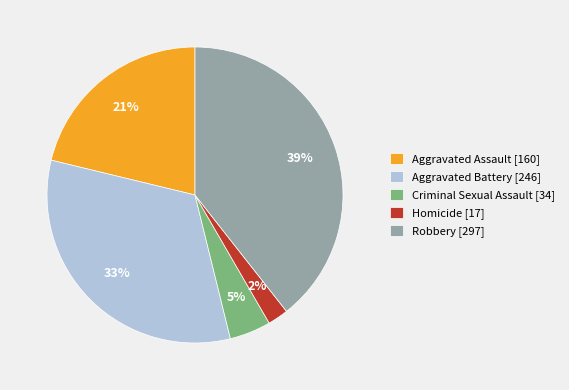

Approximately how many times larger is the value at Aggravated Battery compared to Robbery?

0.8